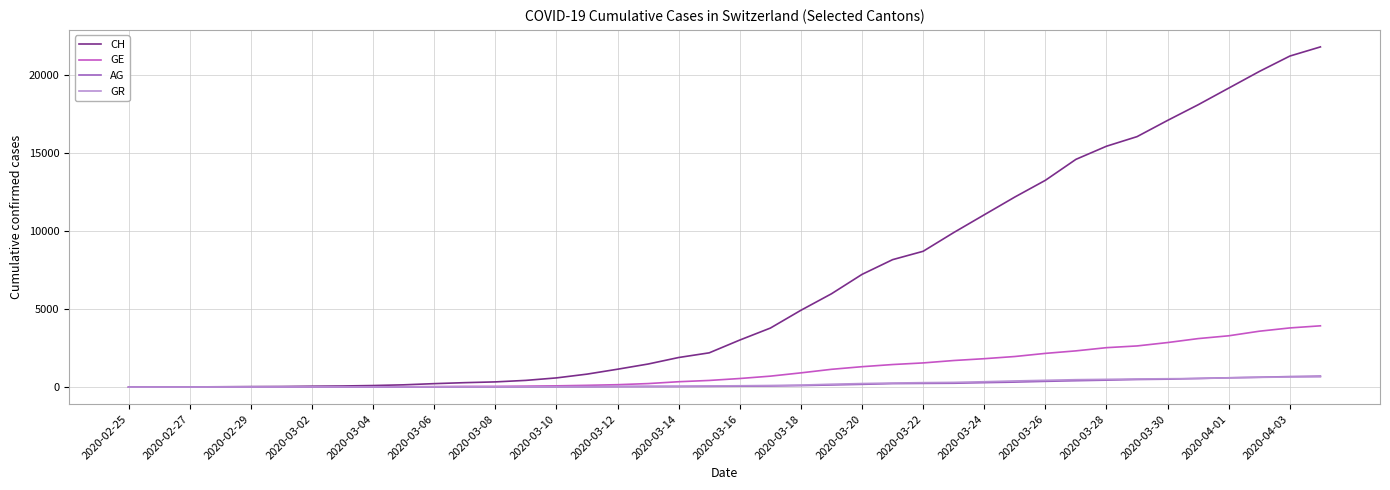

Which series ends up on top after the final intersection of AG and GR?

AG